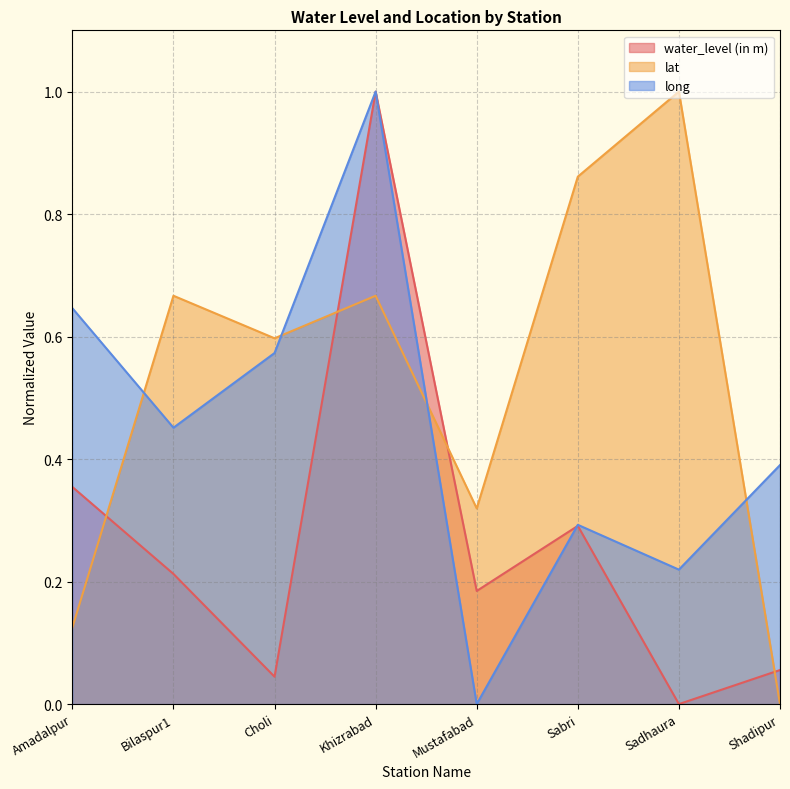

Does the chart display data point markers on the line(s)?

No